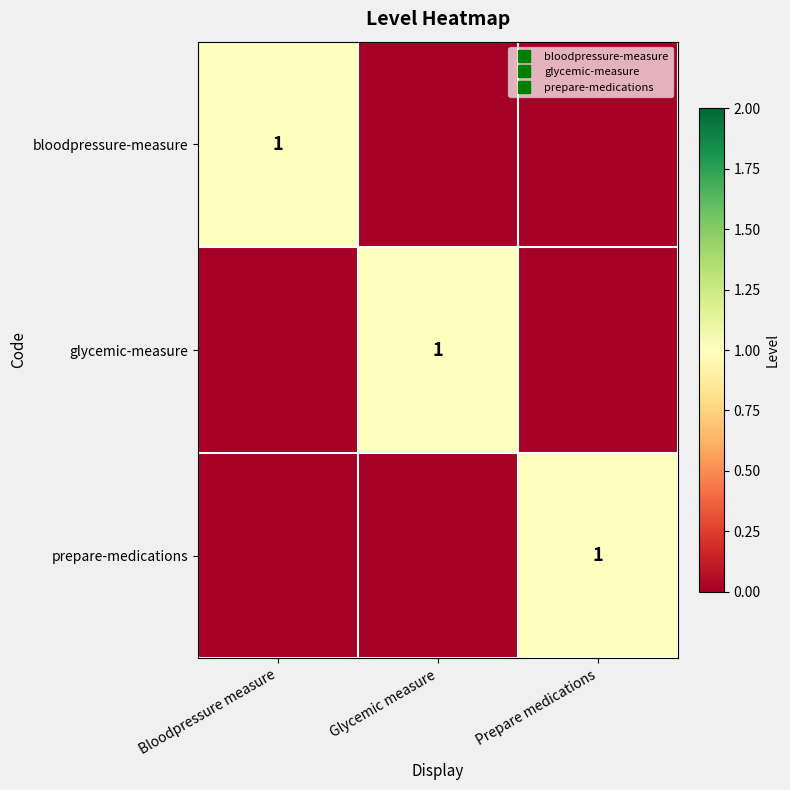

Which has a higher value, Prepare medications or Glycemic measure?

Prepare medications